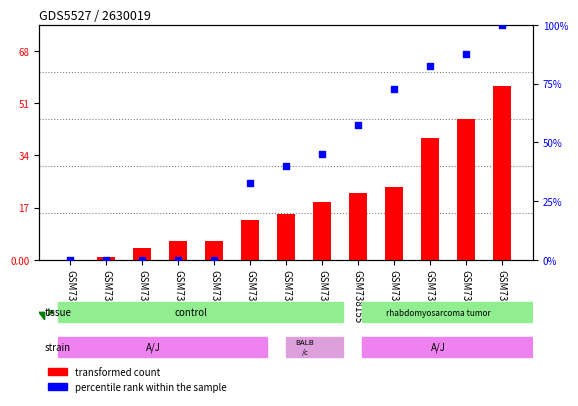

What are all the series names shown in the legend?

transformed count, percentile rank within the sample